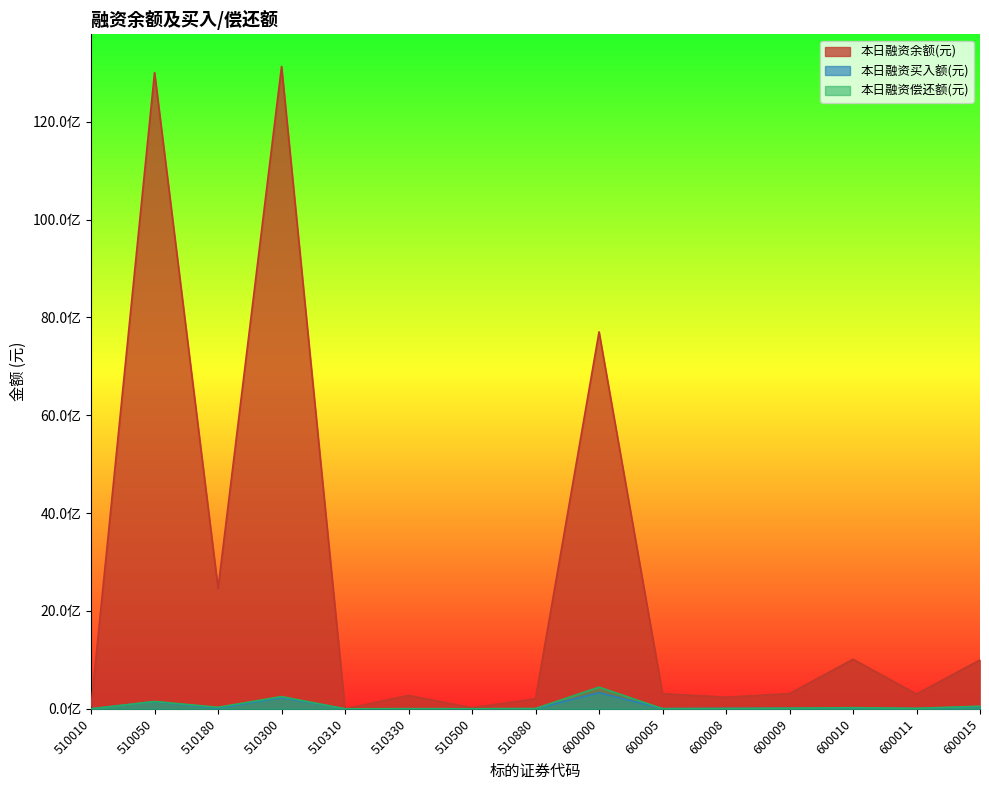

Is it true that 本日融资买入额(元) equals 14200429 at 510180?

True